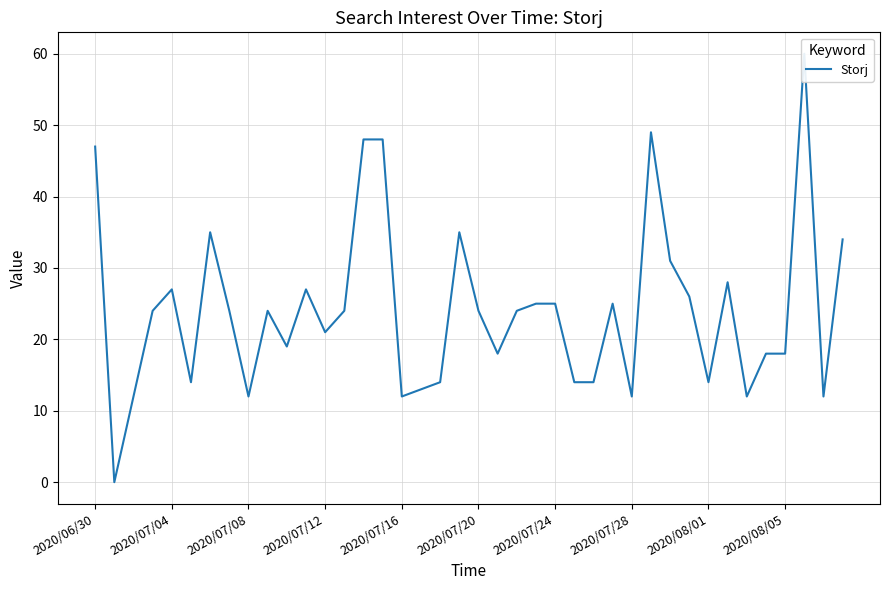

Is this an area chart (filled region under the line)?

No